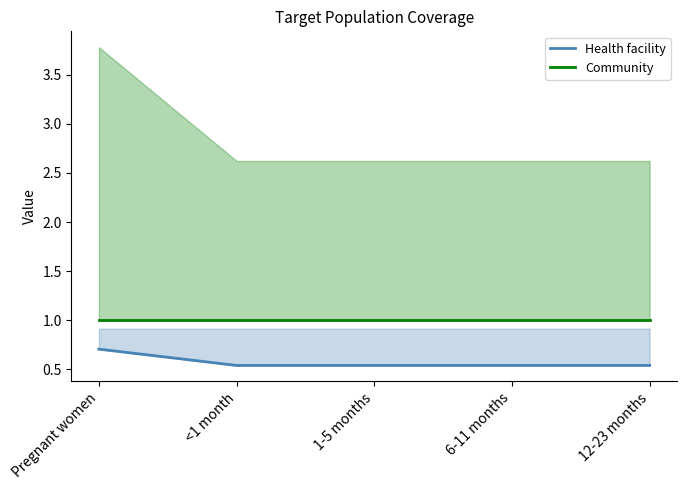

What are all the series names shown in the legend?

Health facility, Community